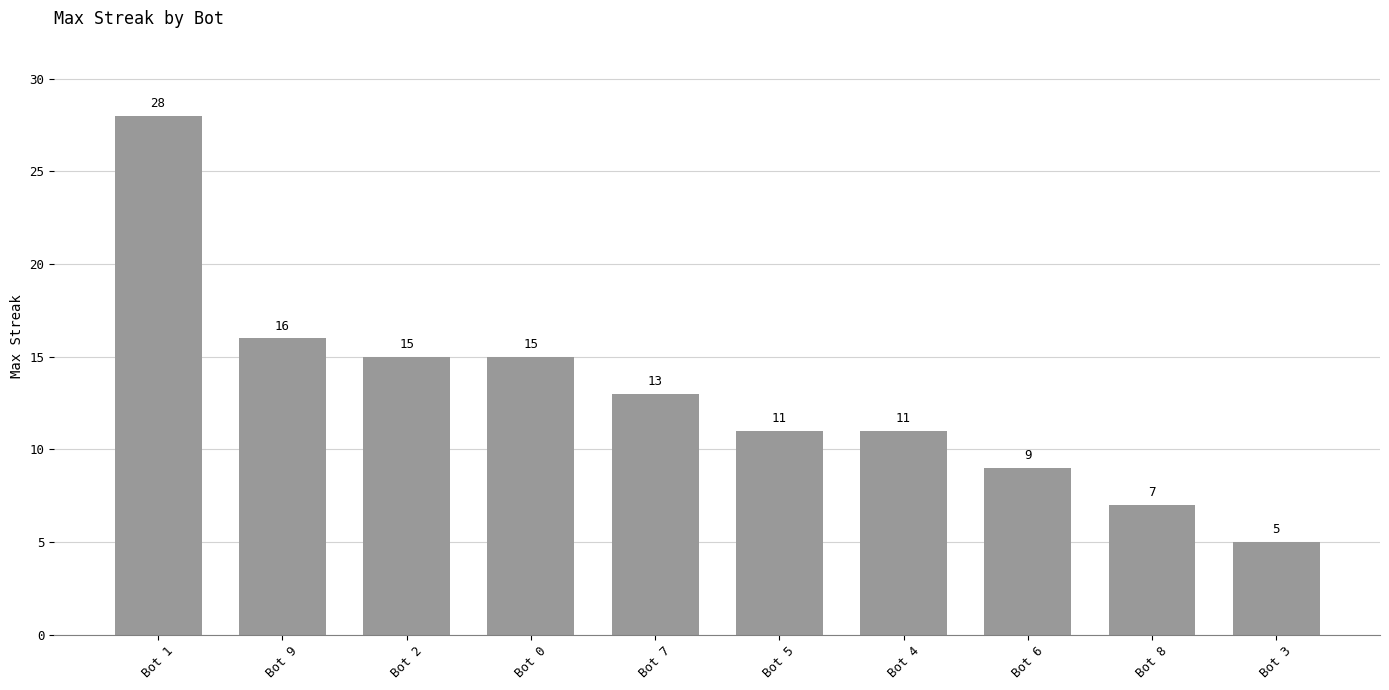

Are the bars horizontal?

No